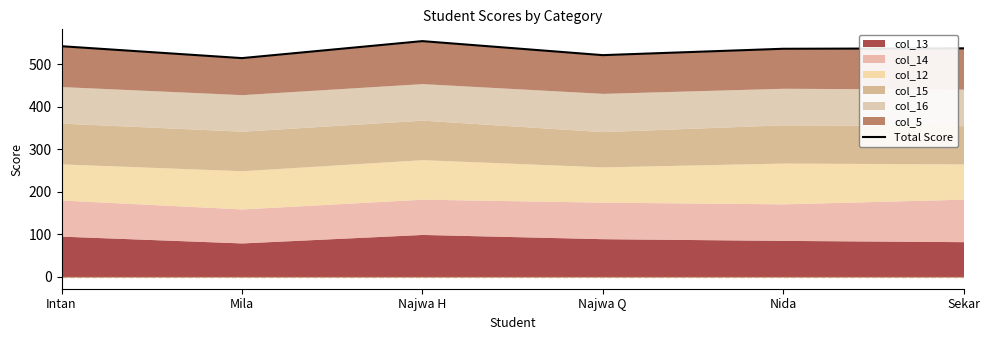

What is the label of the 6th point from the right?

Intan